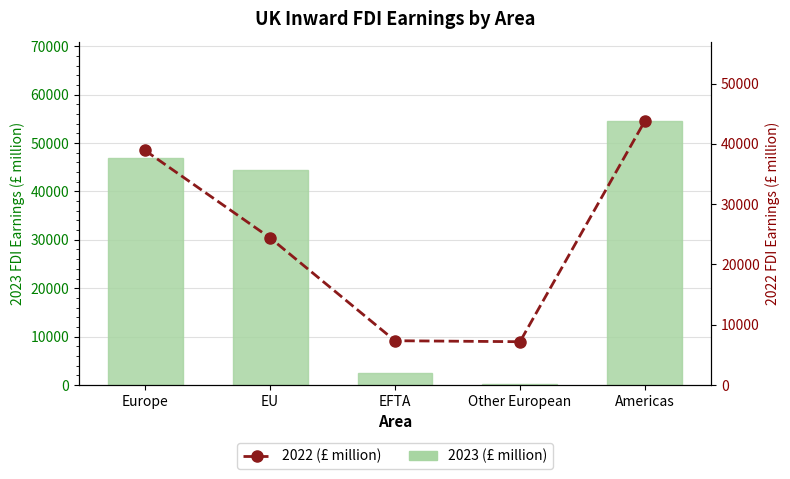

At how many categories does at least one series exceed 21836?

3